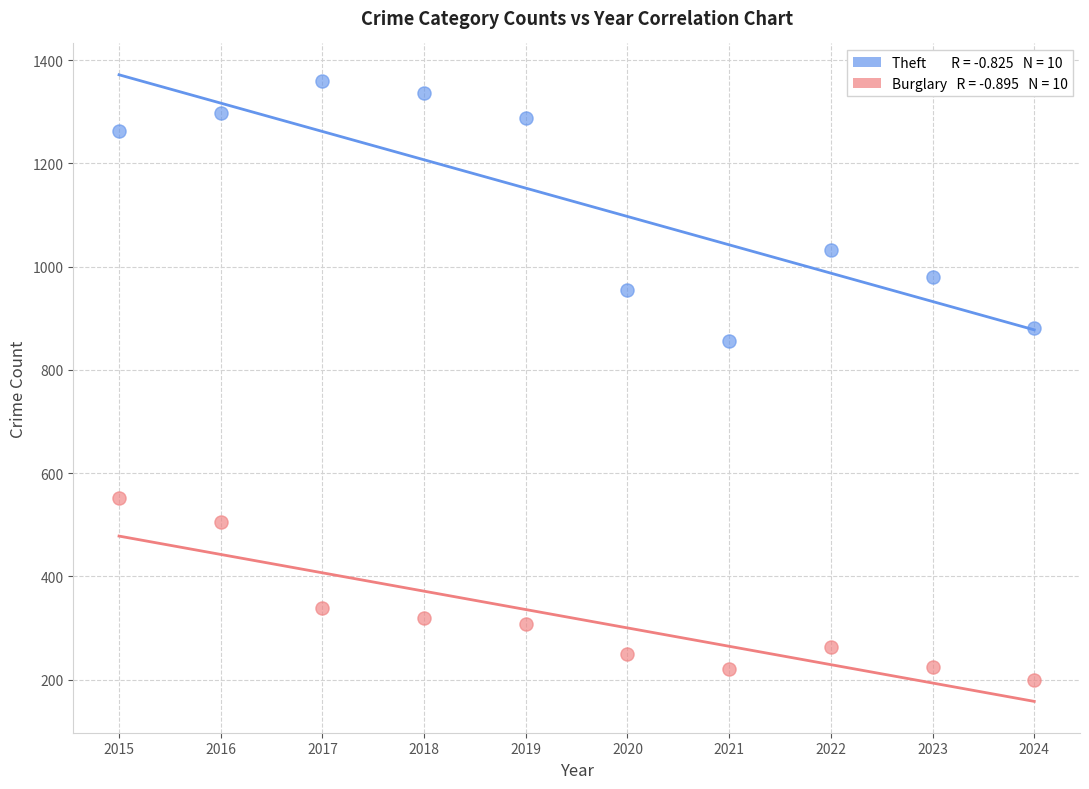

Across all data points, what is the range of Y values (max minus min)?

1160